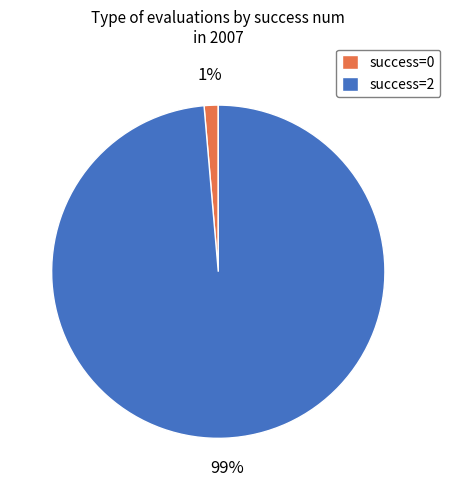

Is there any slice that represents more than half of the pie?

Yes